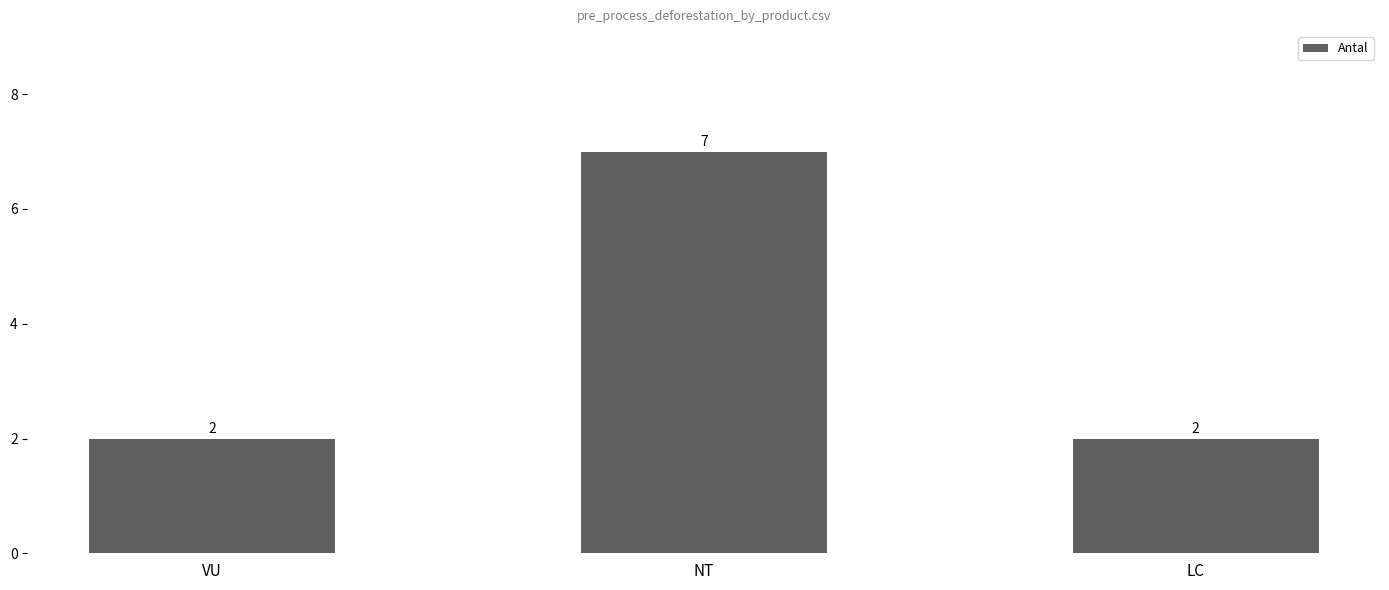

Which label corresponds to the largest value in the chart?

NT